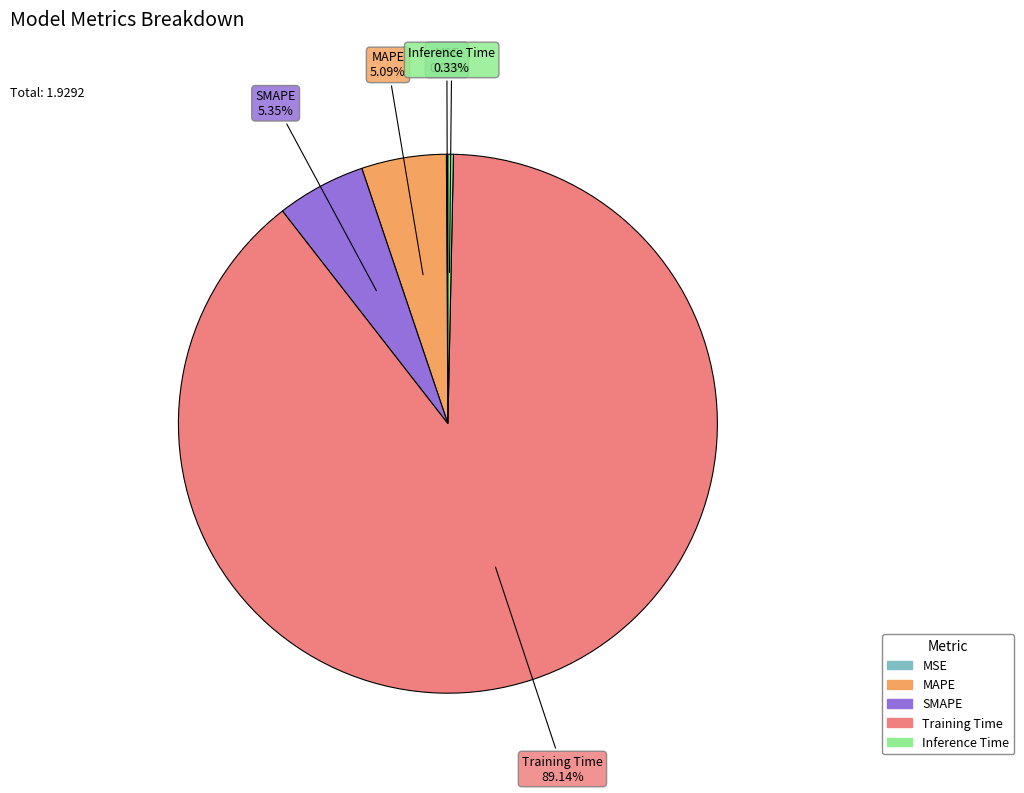

Do Inference Time and SMAPE together represent more than half of the pie?

No